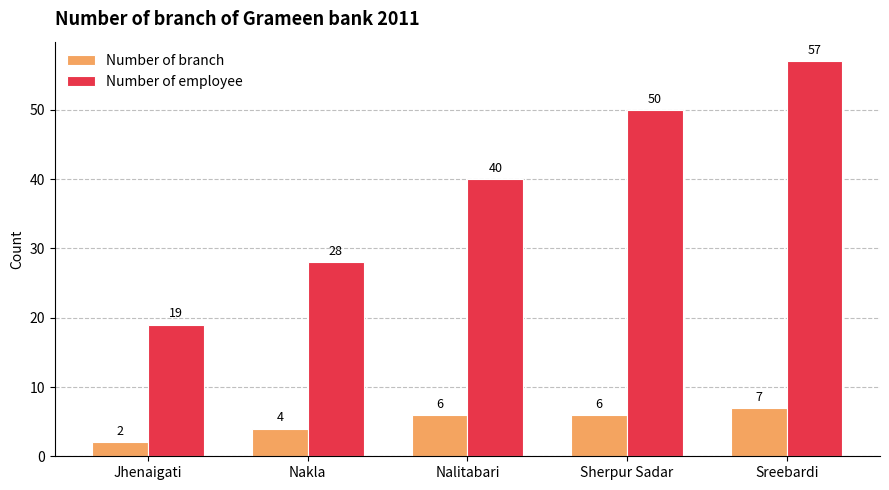

How many series are shown in this chart?

2